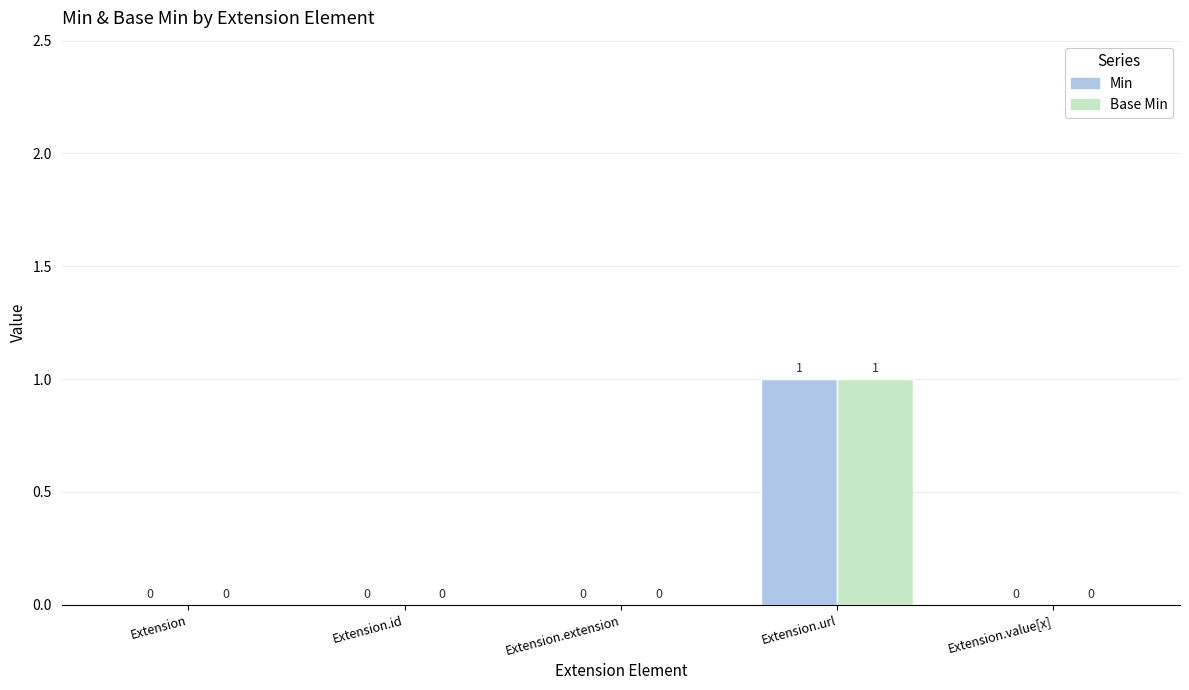

Which category has the highest value in the Min series?

Extension.url